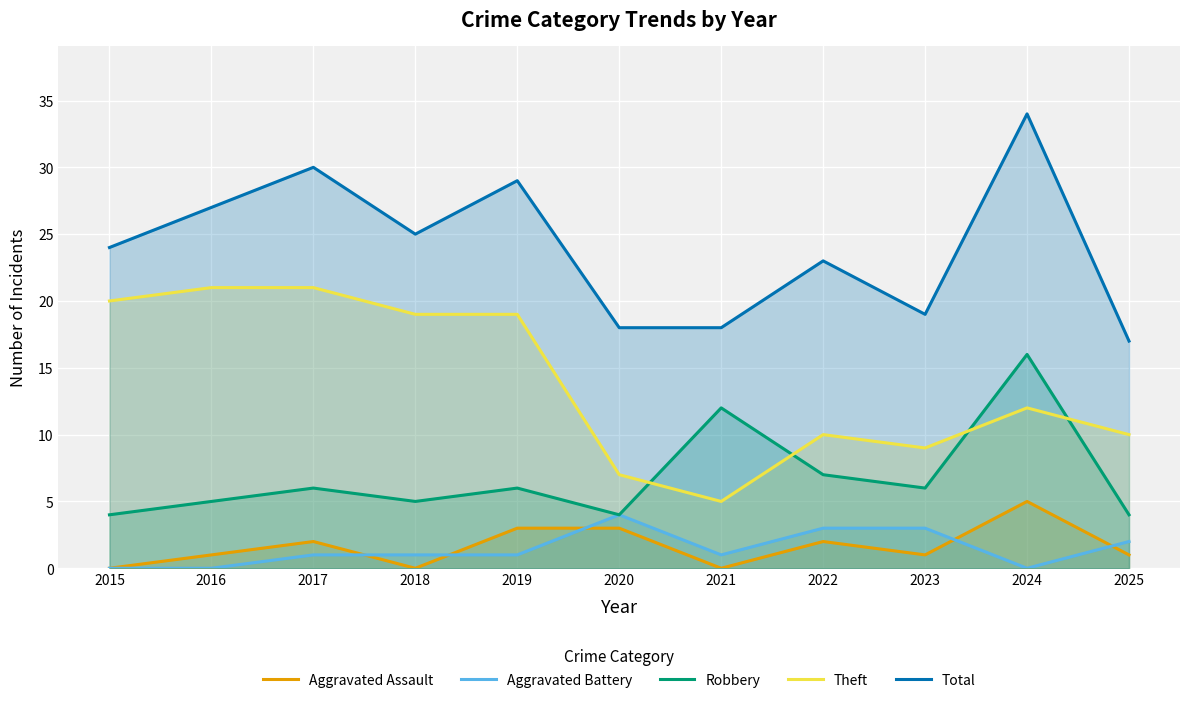

What is the sum of the Robbery values at 2023 and 2021?

18